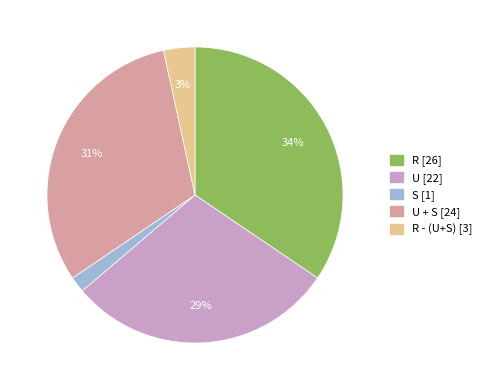

To the nearest percent, what is the average slice percentage?

20%